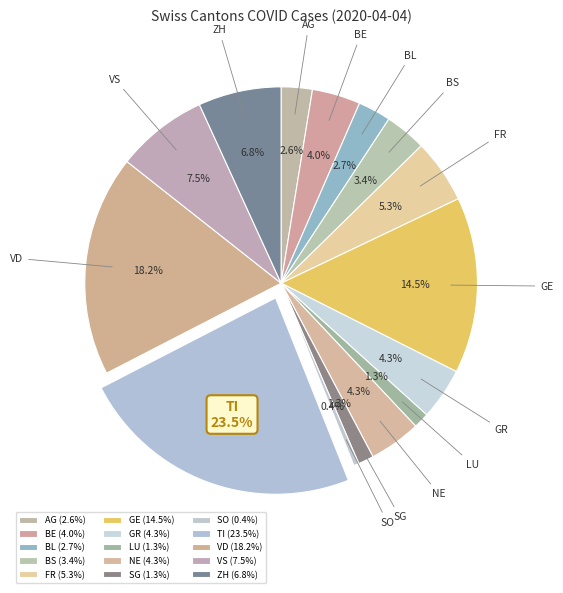

Is SO the majority of the pie?

No